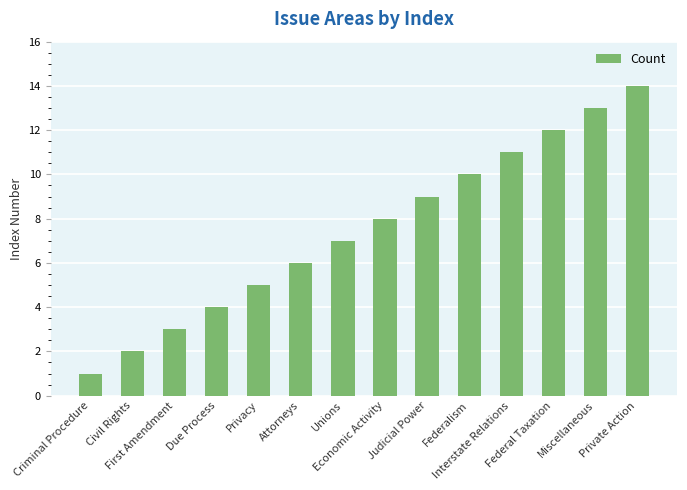

Are the bars horizontal?

No